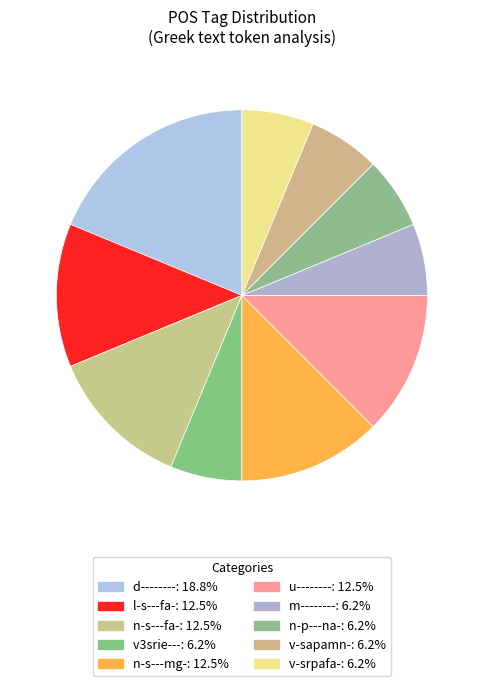

Approximately how many times larger is the value at d-------- compared to n-p---na-?

3.0